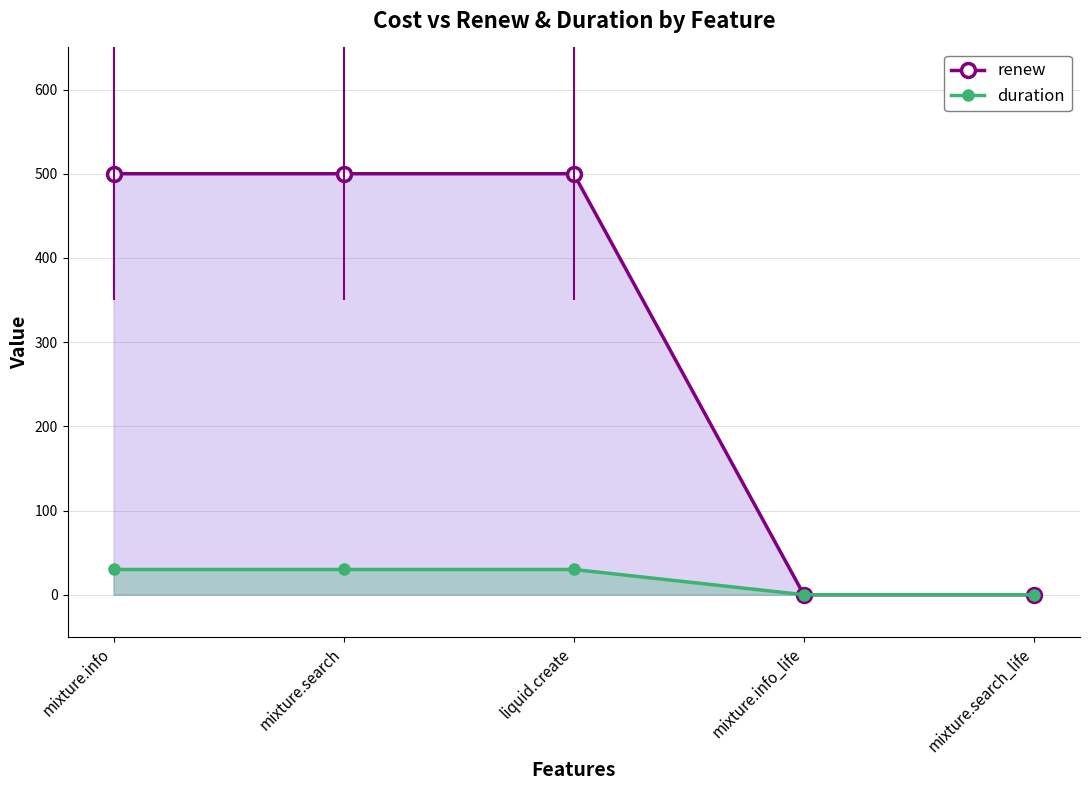

What is the average value of the duration series?

18